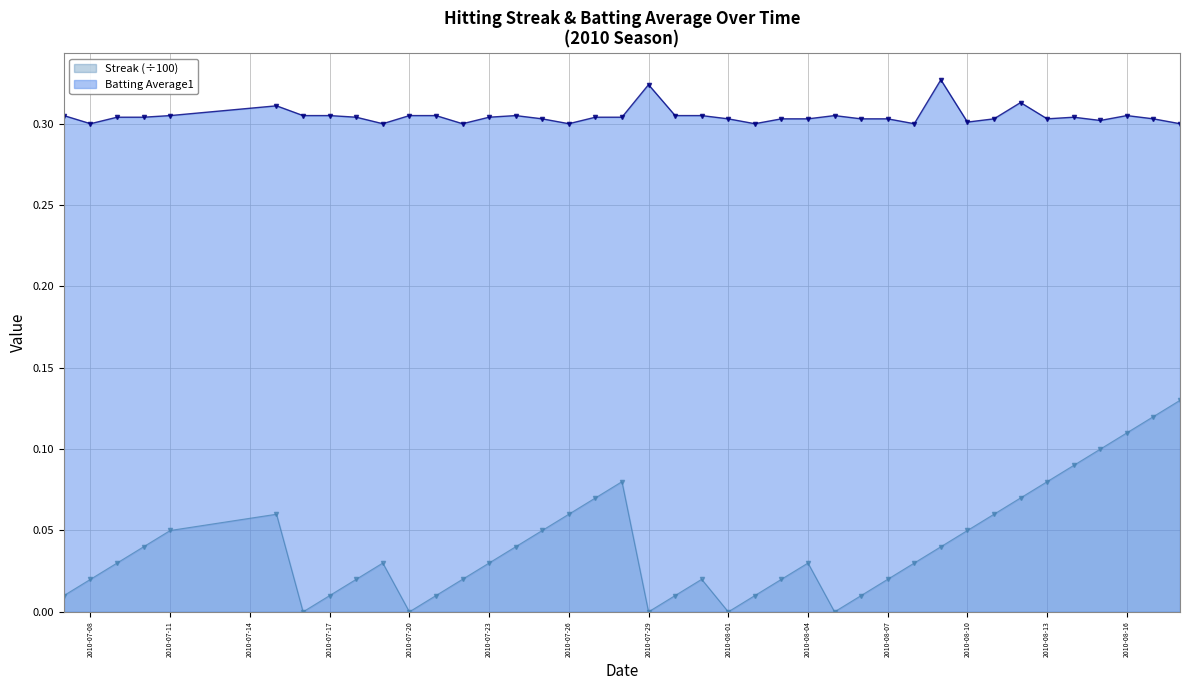

What is the label of the 28th point from the right?

2010-07-22